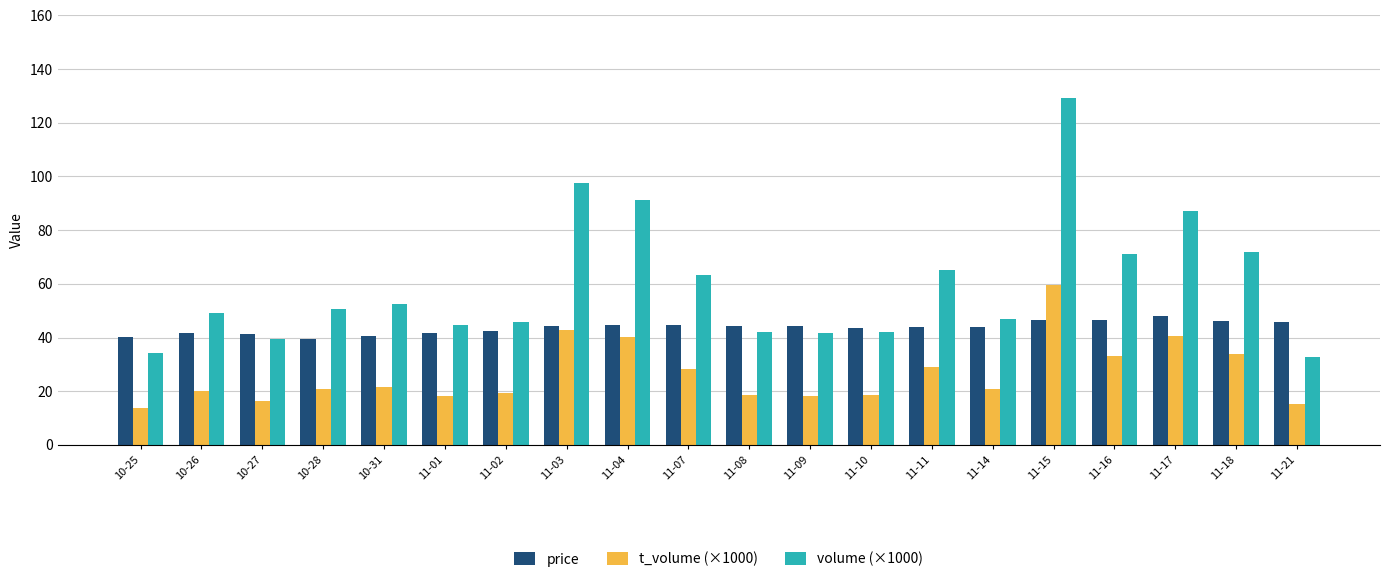

What is the value of the volume (×1000) bar at the 11th from the left?

42.2